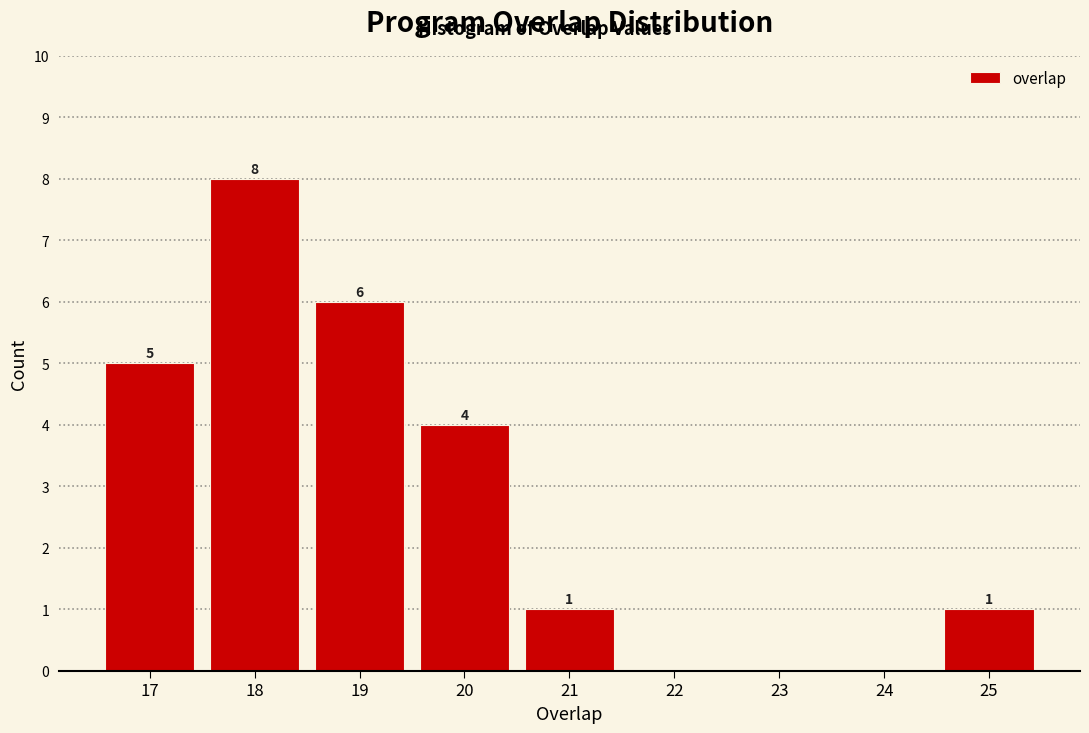

Reading left to right, list all the values displayed in this chart.

17=5	18=8	19=6	20=4	21=1	22=0	23=0	24=0	25=1